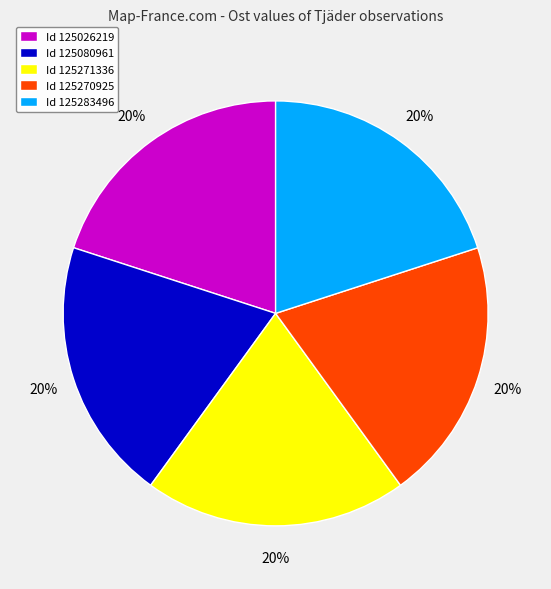

True or false: Id 125270925 accounts for 8% of the total.

False